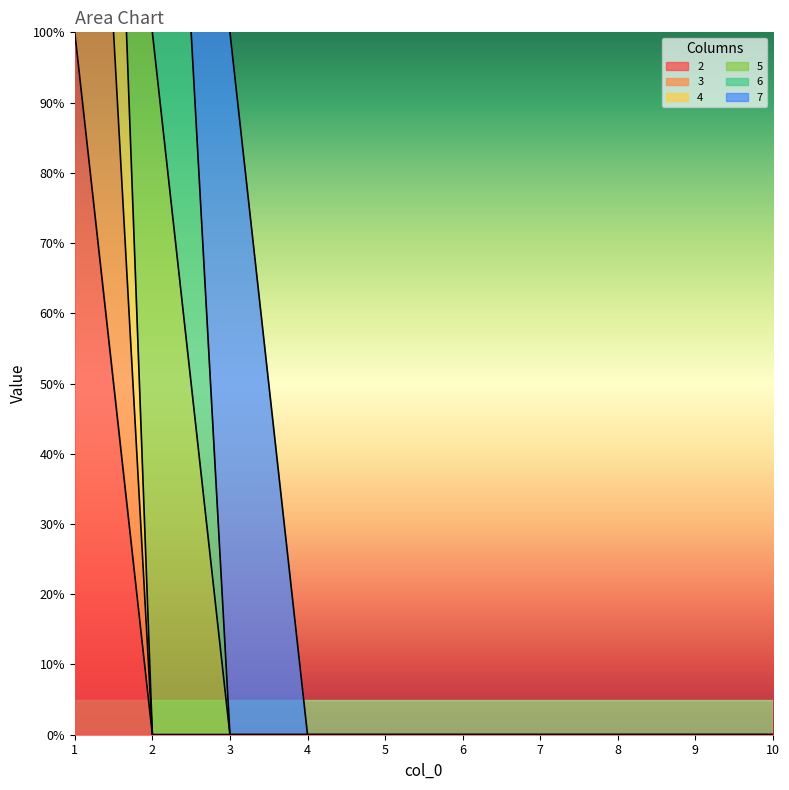

Which has a higher value, 5 or 2?

5